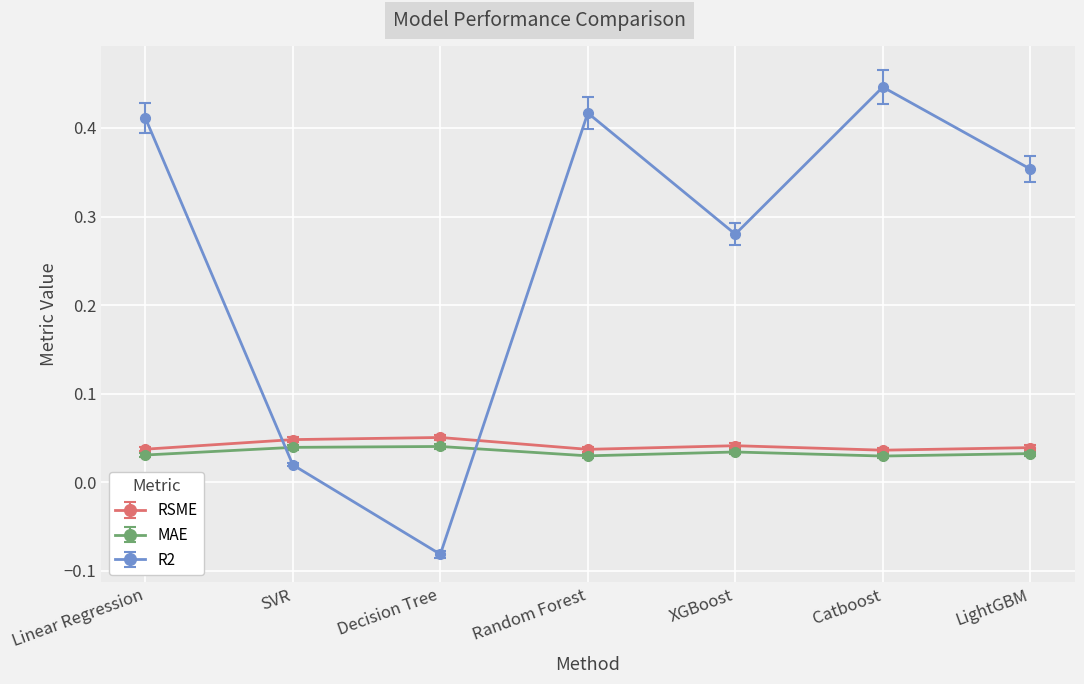

What is the label of the 3rd point from the right?

XGBoost